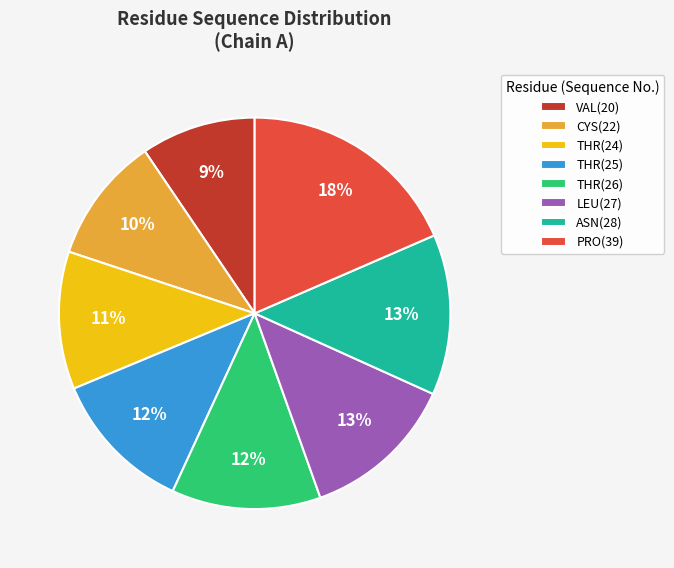

To the nearest percent, what percentage of the pie is THR(25)?

12%